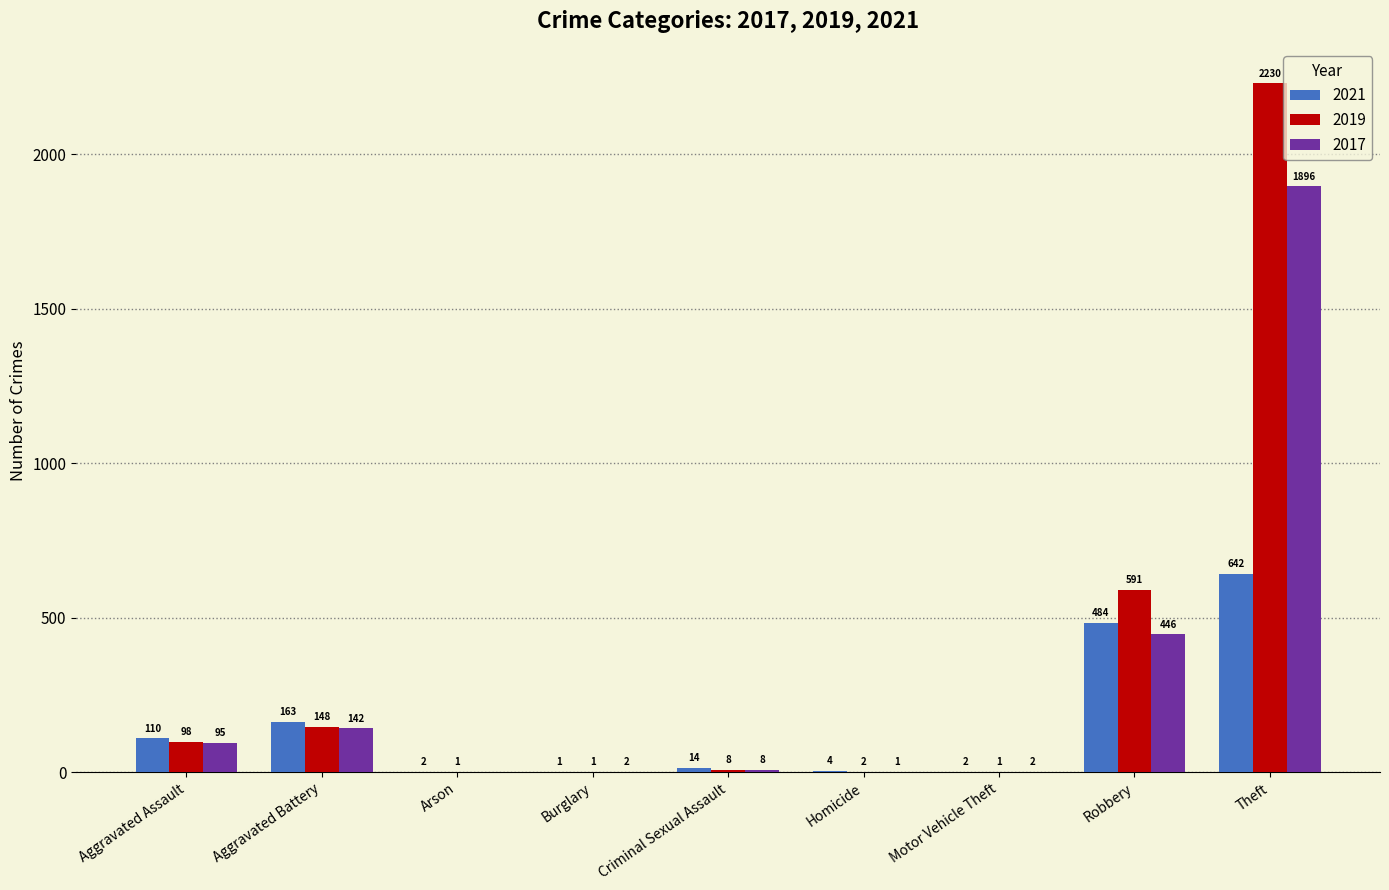

What is the approximate value of 2019 at Robbery?

591